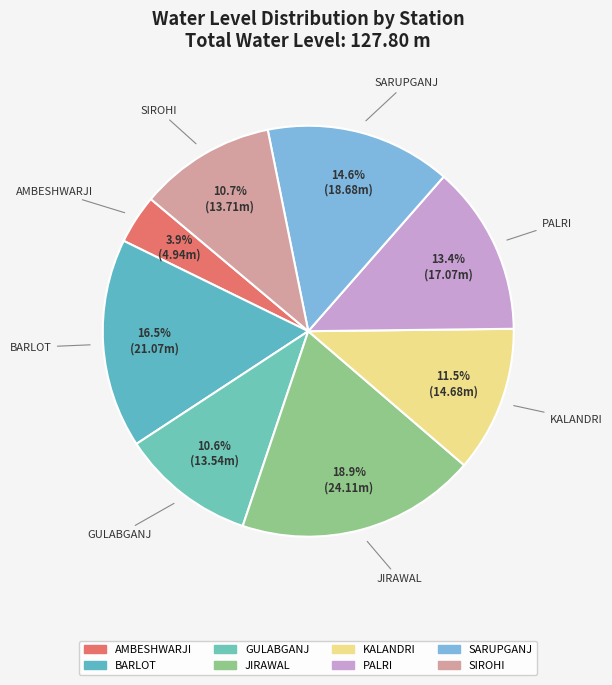

Which slice is the smallest?

AMBESHWARJI